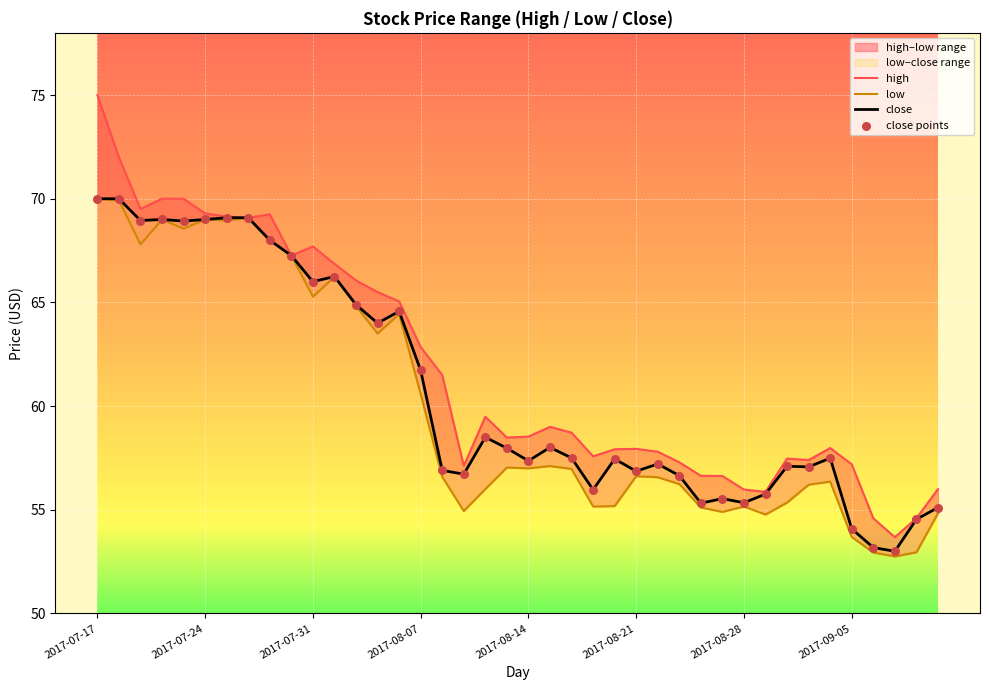

Which series contains the lowest Y value?

low